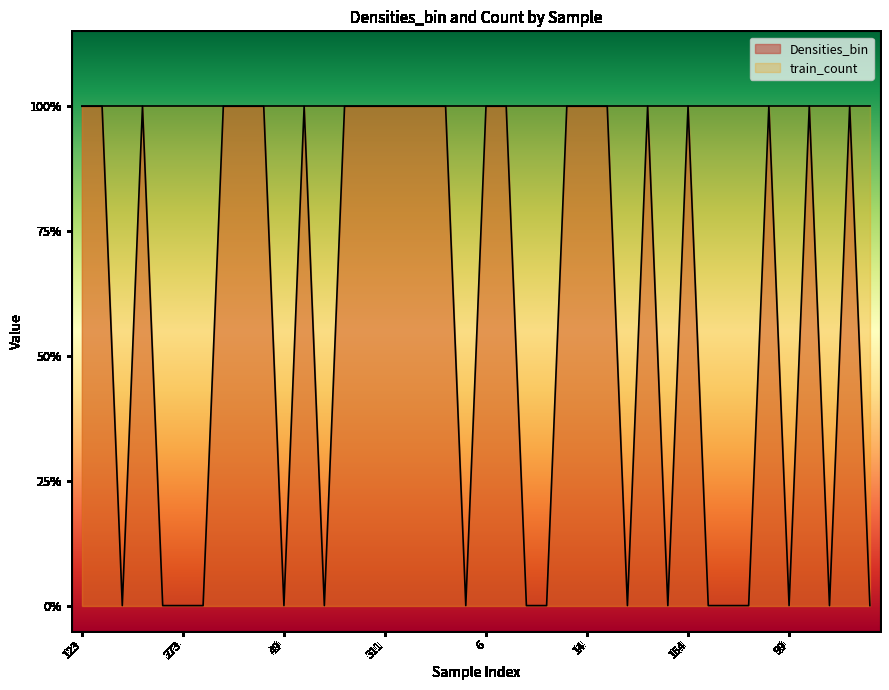

Reading right to left, extract all data points from this chart.

181=0	385=1	44=0	109=1	99=0	403=1	152=0	408=0	121=0	154=1	362=0	207=1	92=0	39=1	14=1	271=1	139=0	71=0	199=1	6=1	69=0	345=1	29=1	51=1	311=1	76=1	145=1	326=0	397=1	49=0	317=1	347=1	203=1	91=0	273=0	20=0	5=1	375=0	197=1	123=1